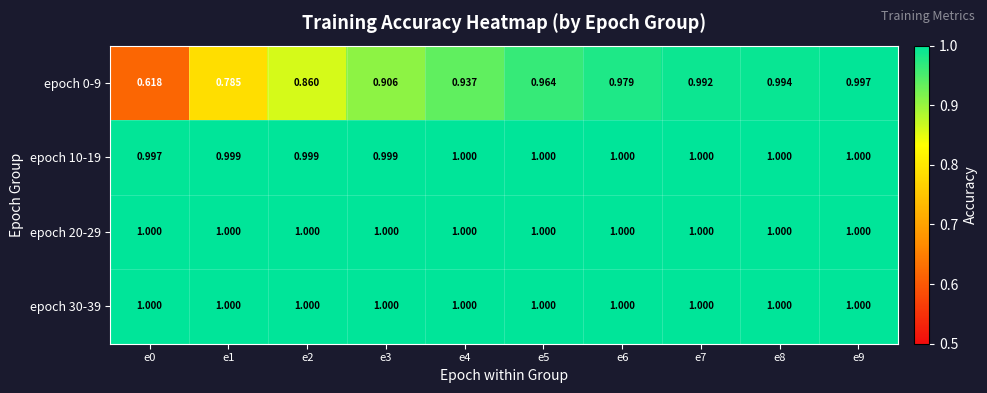

At how many categories does at least one series exceed 0?

10